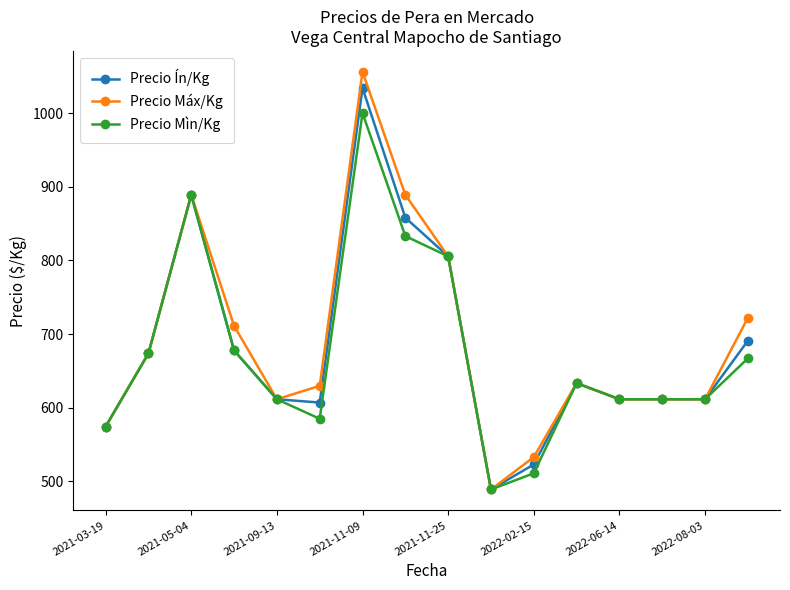

True or false: Precio Máx/Kg has more than 2 points higher than both neighbors.

True